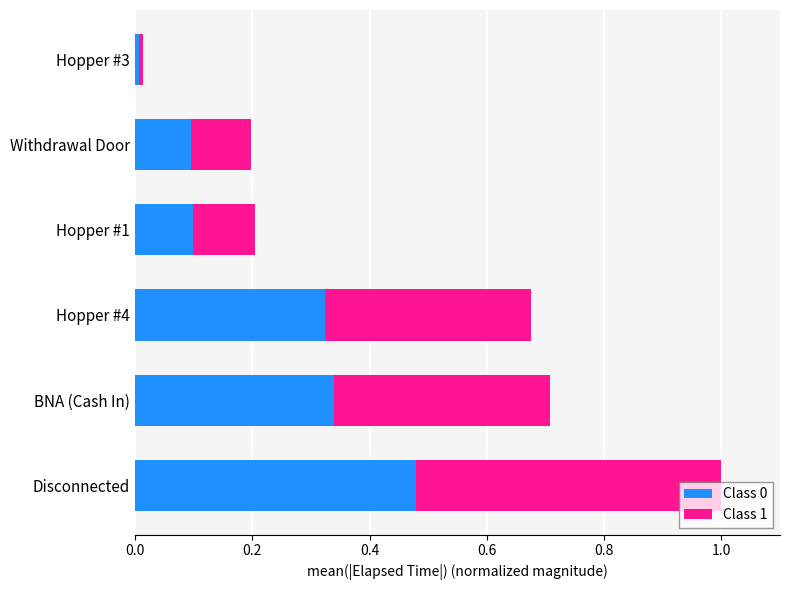

Which category has the highest value in the Class 0 series?

Disconnected